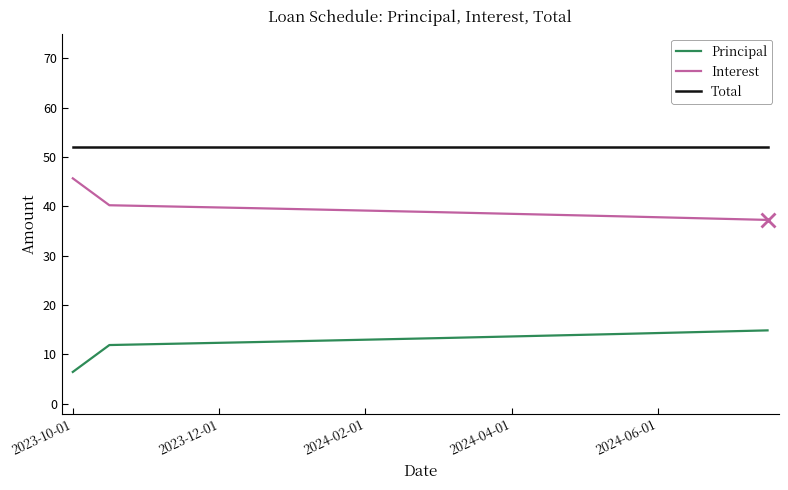

What is the minimum value for Interest?

37.2